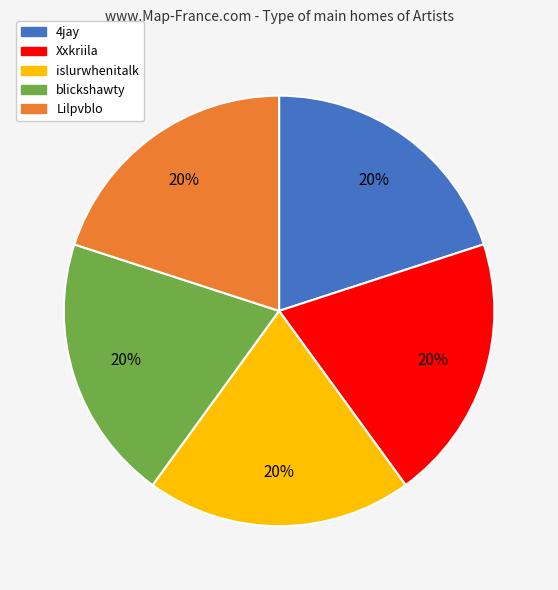

How many segments does this pie chart have?

5